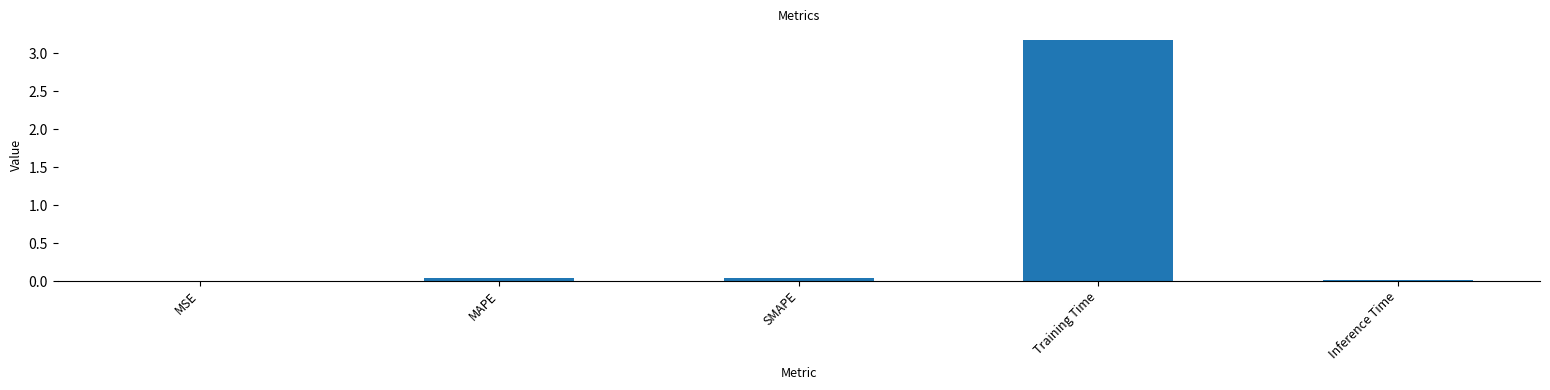

What is the sum of the values at Inference Time and MAPE?

0.1